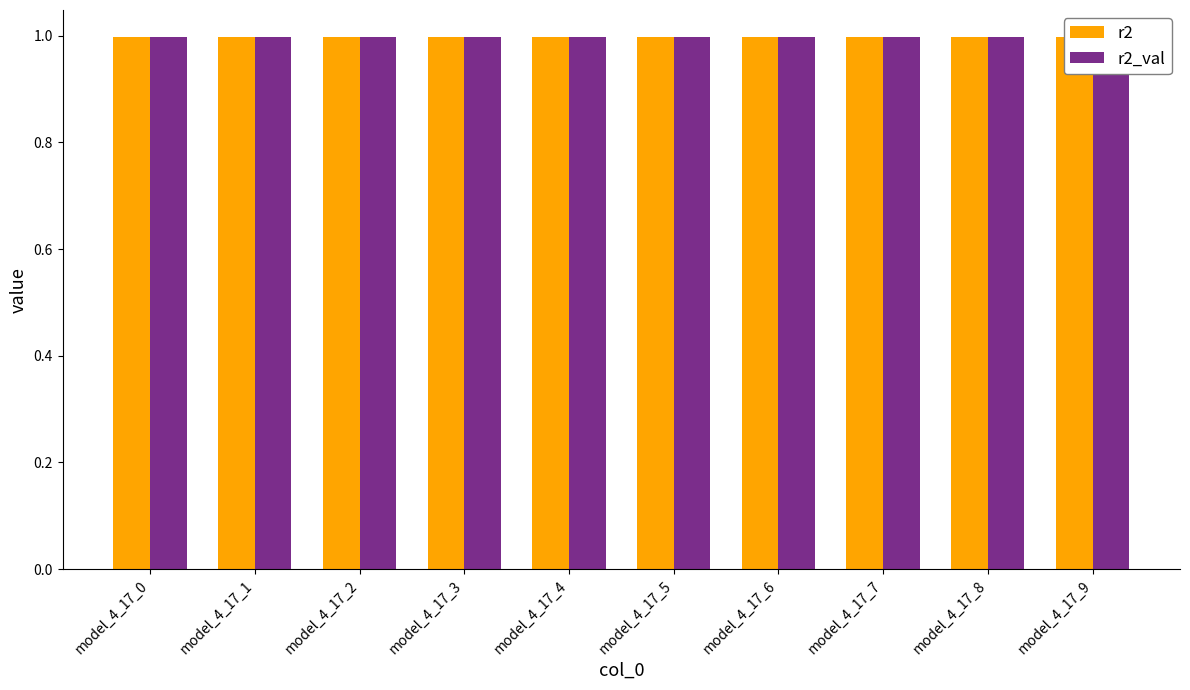

At which label is r2_val closest to 0?

model_4_17_9